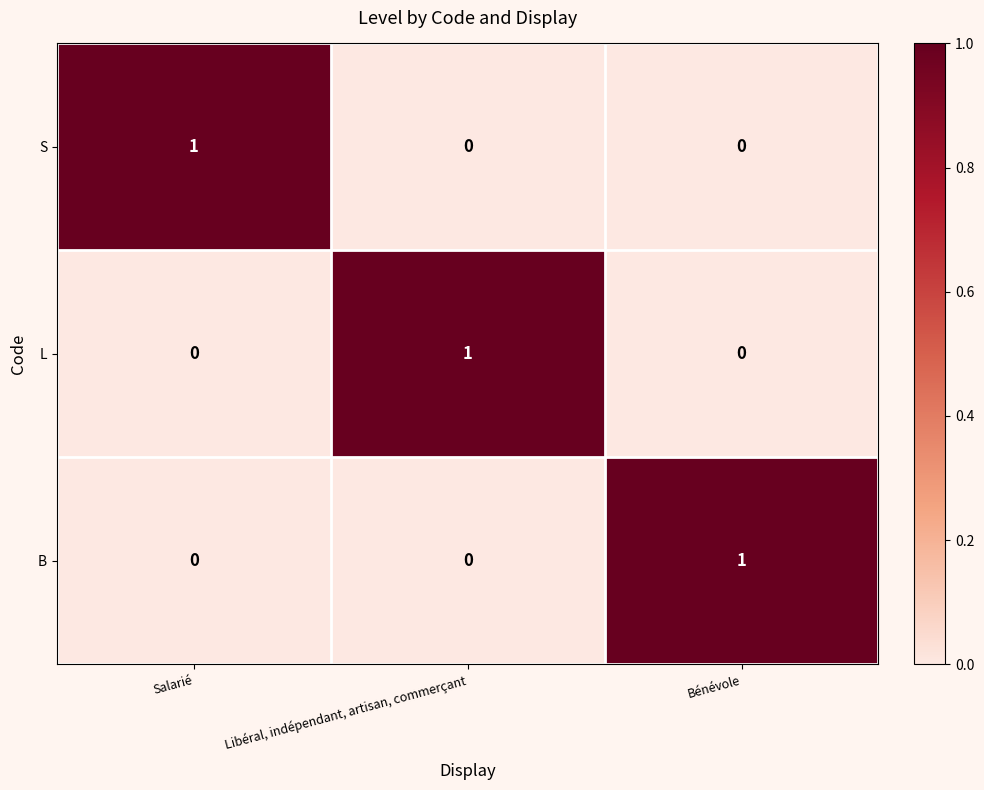

How many L values are between 0 and 1?

3